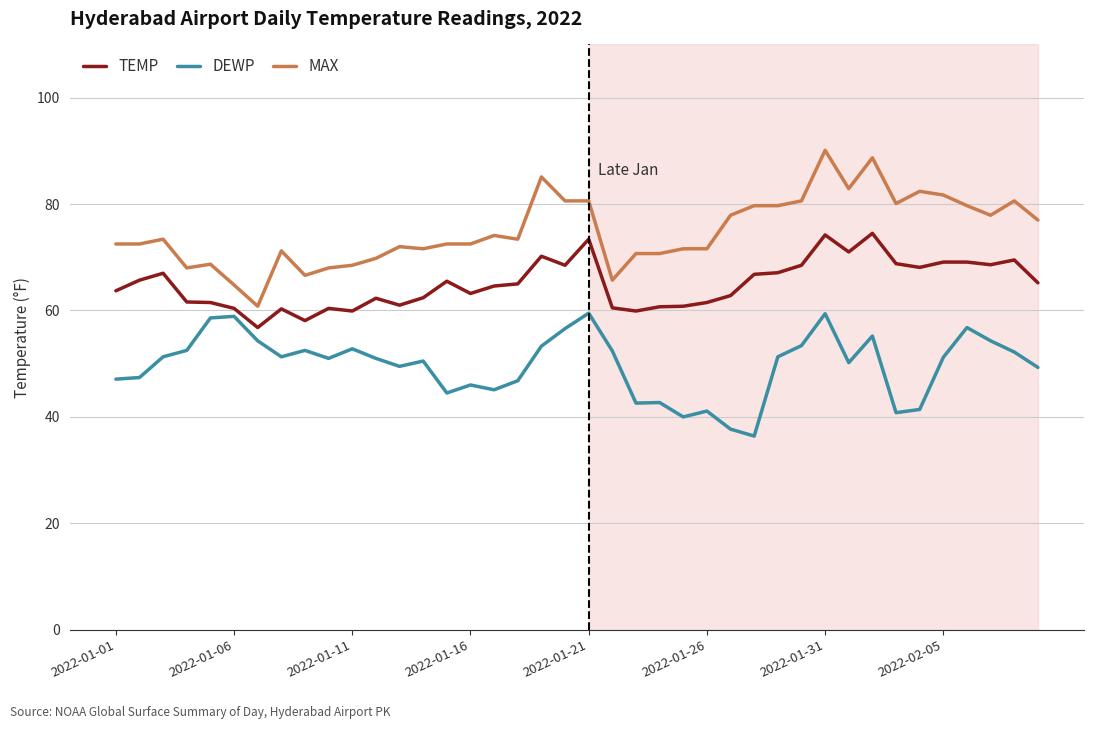

What is the lowest value of the TEMP series?

56.8